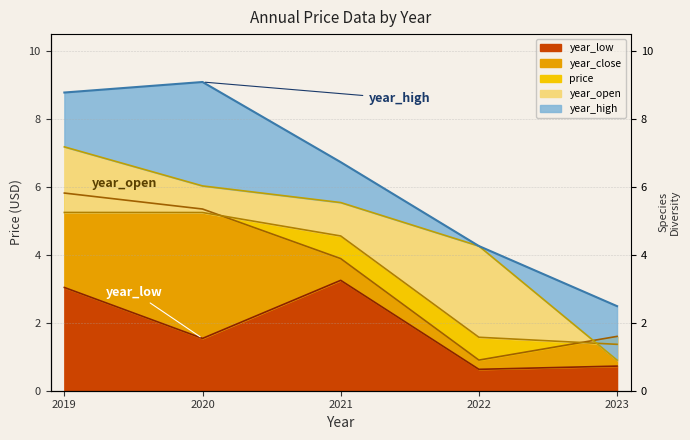

Reading left to right, extract all data points from this chart.

year_low: 3.0	1.5	3.2	0.6	0.7
year_close: 5.8	5.3	3.9	0.9	1.6
price: 5.2	5.2	4.6	1.6	1.4
year_open: 7.2	6.0	5.5	4.3	0.9
year_high: 8.8	9.1	6.7	4.3	2.5